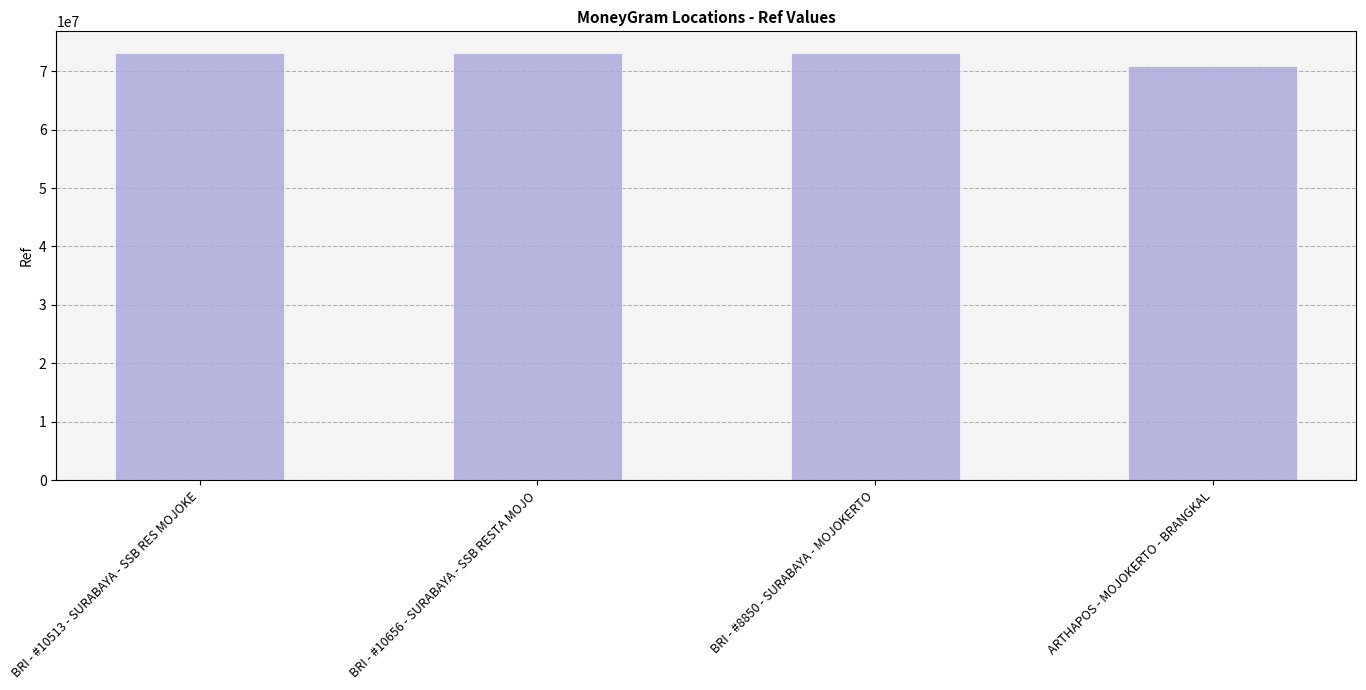

What is the label of the 1st bar from the left?

BRI - #10513 - SURABAYA - SSB RES MOJOKE